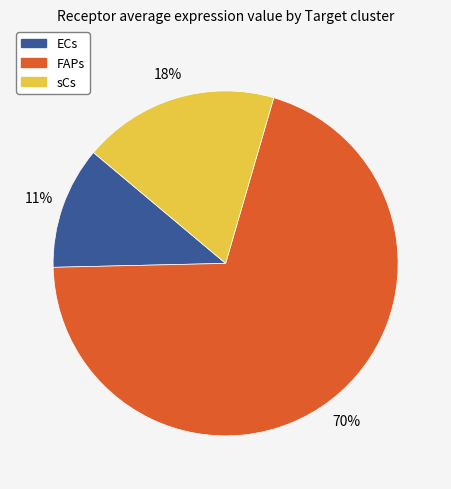

Between sCs and ECs, which is larger?

sCs